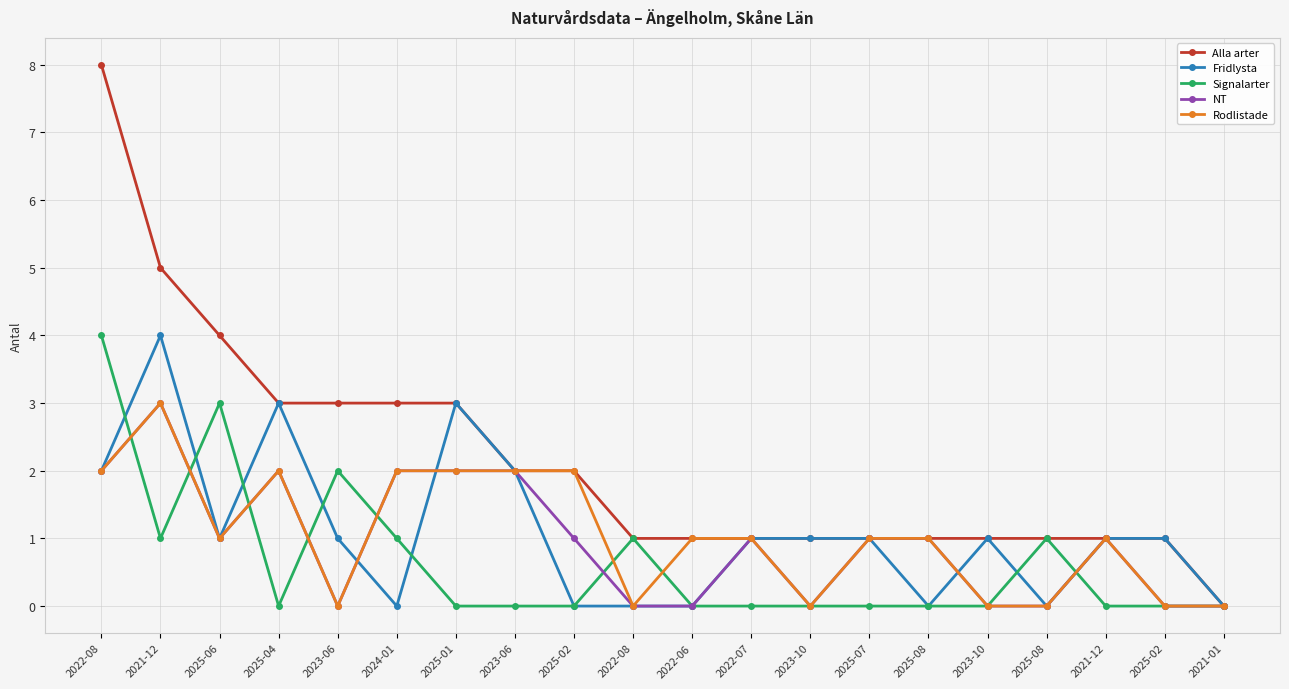

Is the value of Rodlistade at 2024-01 greater than the value of Signalarter at 2025-08?

Yes